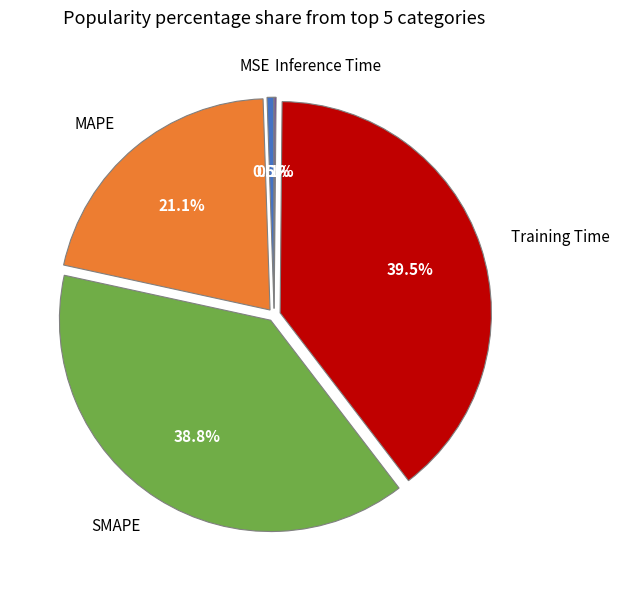

What portion of the pie excludes MAPE?

78.9%